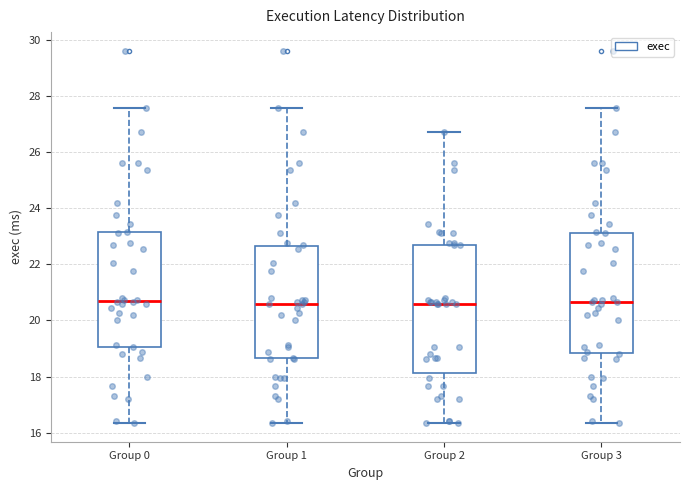

Reading left to right, transcribe this box plot: for each box, give where its median line is, the range the box spans, and where its two whiskers end, as read against the y-axis. The values are not printed on the chart, so give them approximately, as read against the axis.

Group 0: median 20.6, box 19.0 to 23.2, whiskers 16.4 to 27.6
Group 1: median 20.6, box 18.6 to 22.6, whiskers 16.4 to 27.6
Group 2: median 20.6, box 18.2 to 22.8, whiskers 16.4 to 26.8
Group 3: median 20.6, box 18.8 to 23.2, whiskers 16.4 to 27.6